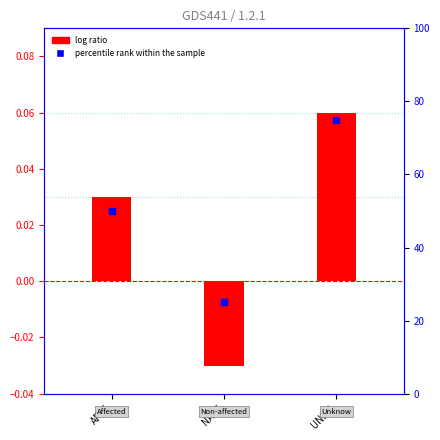

What are all the series names shown in the legend?

log ratio, percentile rank within the sample